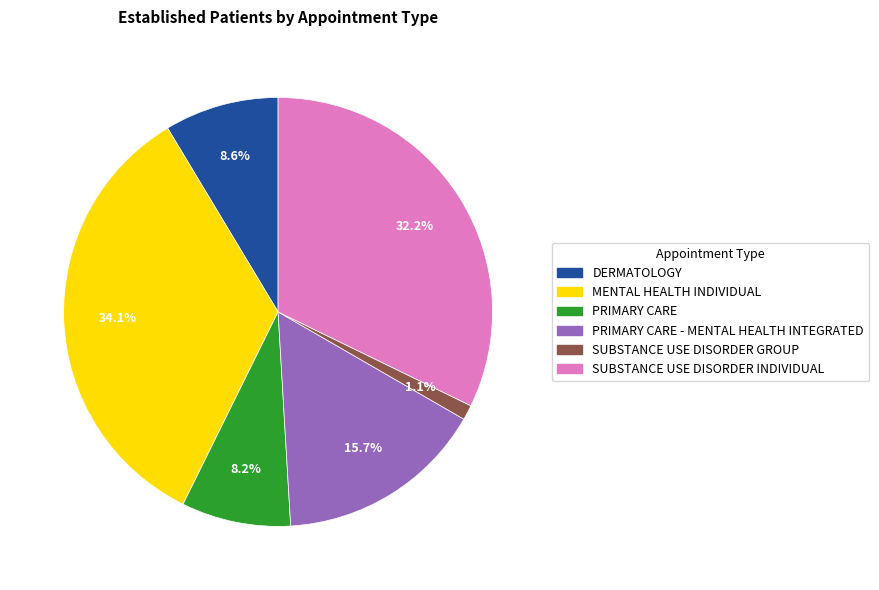

Does any single category account for the majority?

No